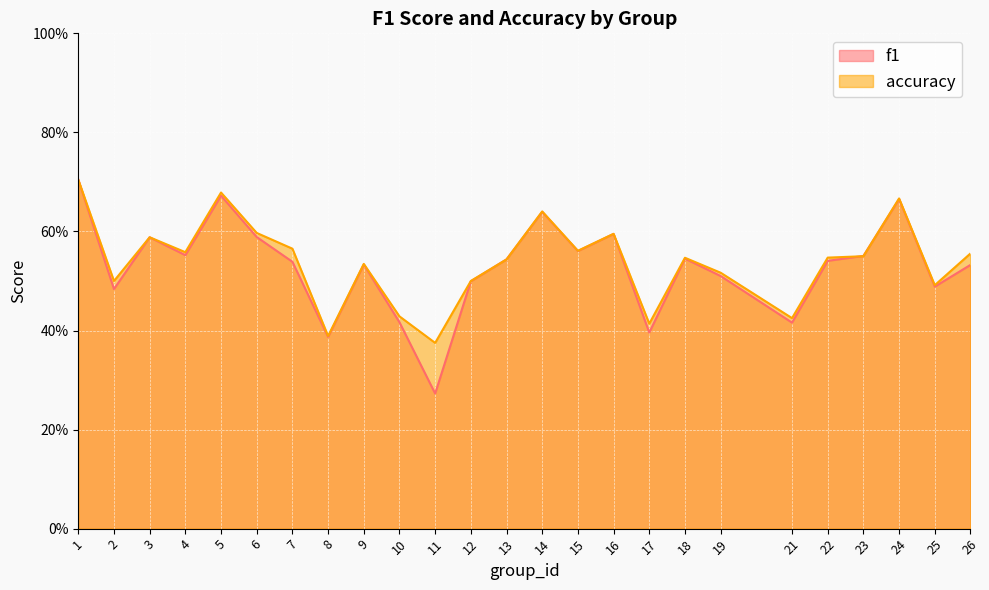

At which category does accuracy reach its first local valley?

2